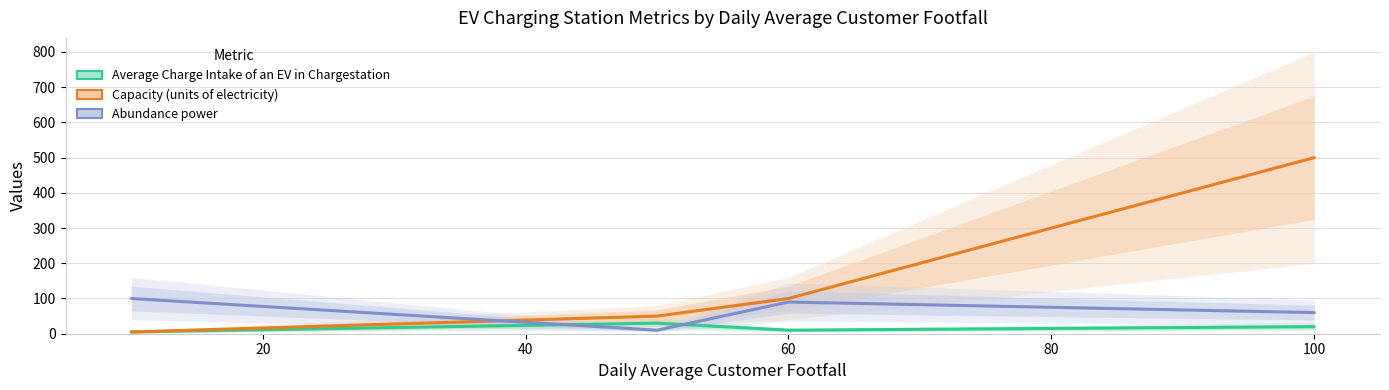

Reading left to right, list all the values displayed in this chart.

Average Charge Intake of an EV in Chargestation: 5	30	10	20
Capacity (units of electricity): 5	50	100	500
Abundance power: 100	10	90	60